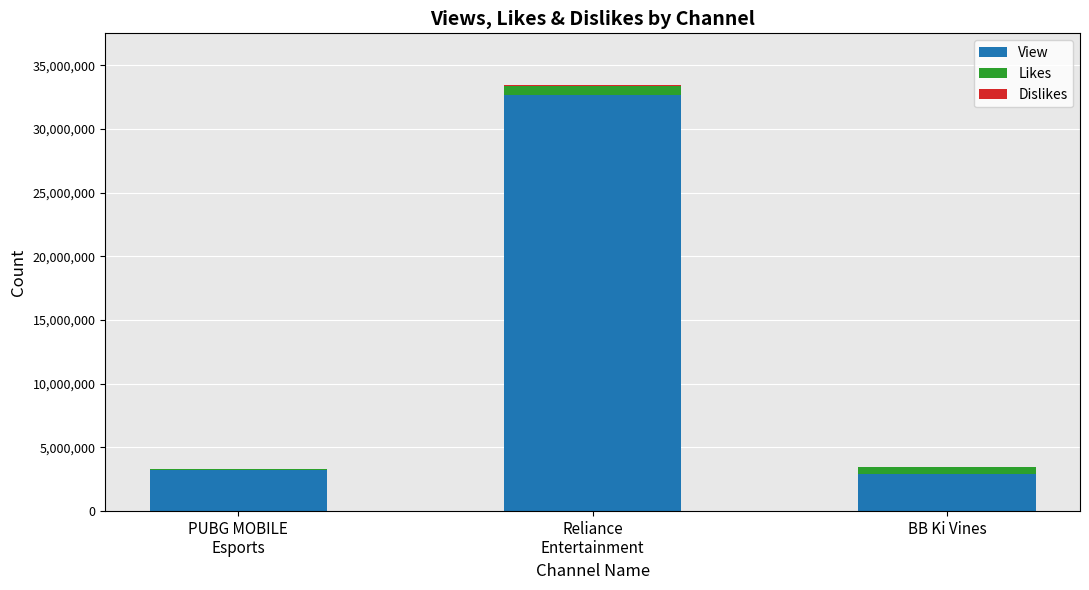

What is the sum of all View values?

38785513